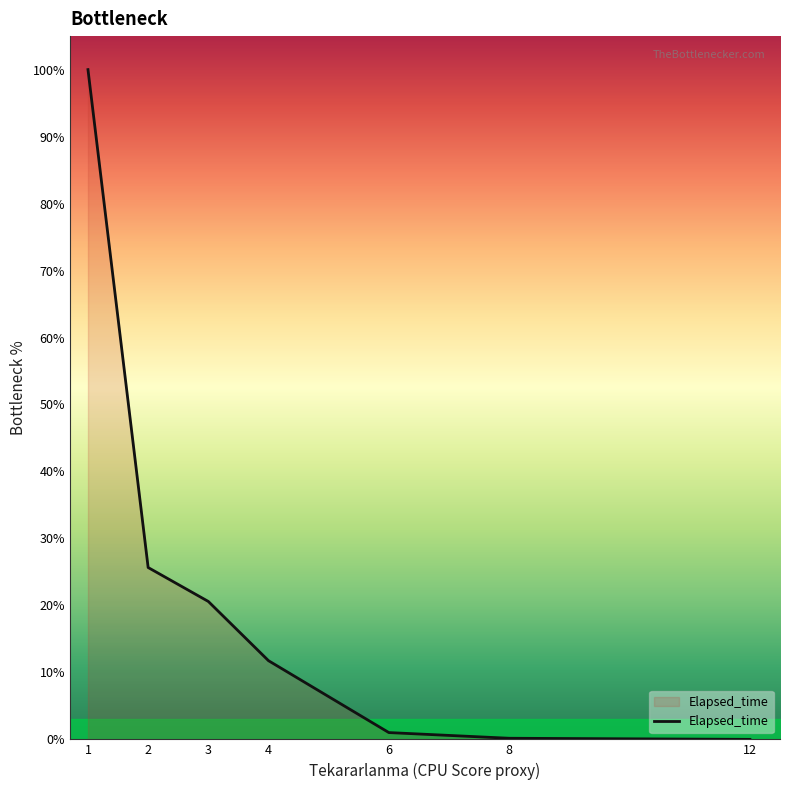

Between 1 and 4, which is larger?

1